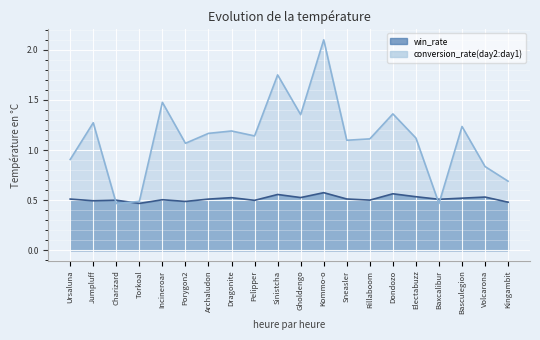

Read the conversion_rate value at Kingambit.

0.7